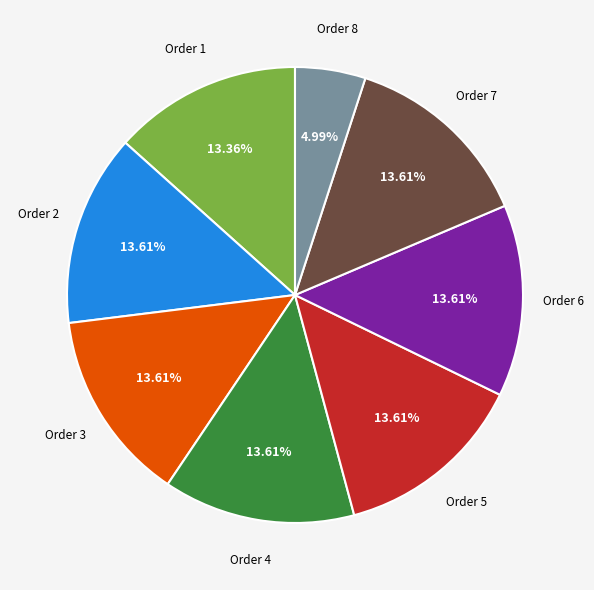

How many slices are in this pie chart?

8